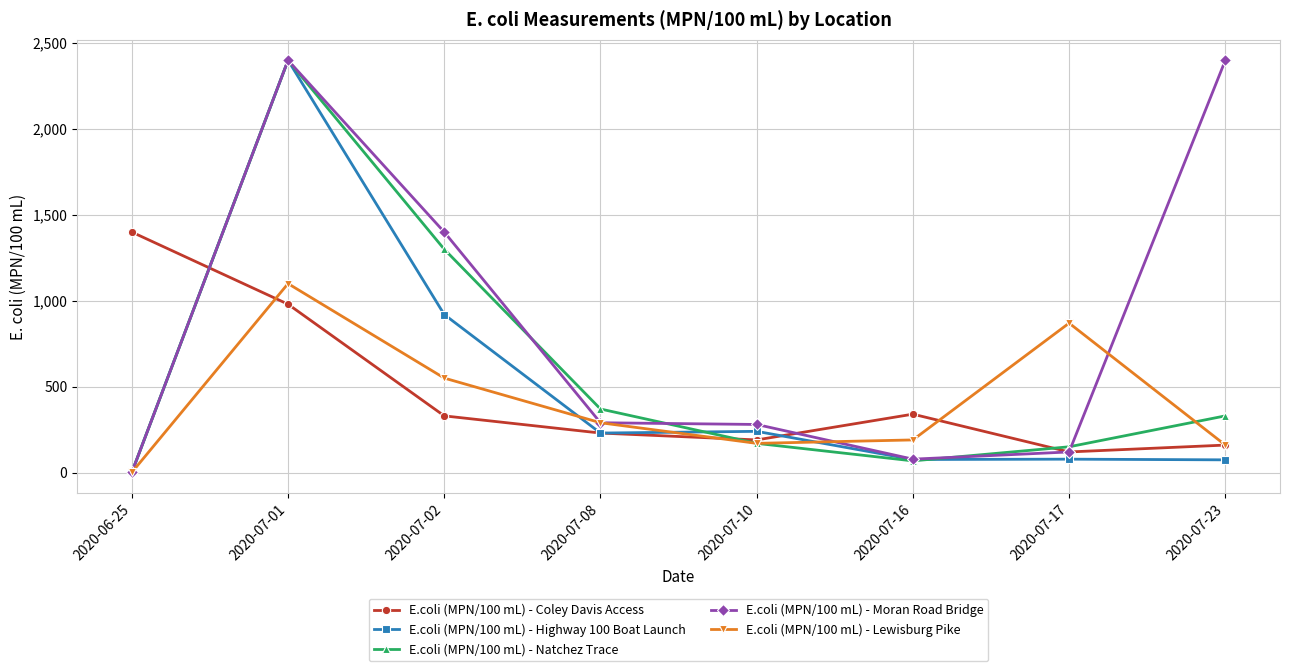

The value of E.coli (MPN/100 mL) - Lewisburg Pike at 2020-07-08 is 433. True or false?

False